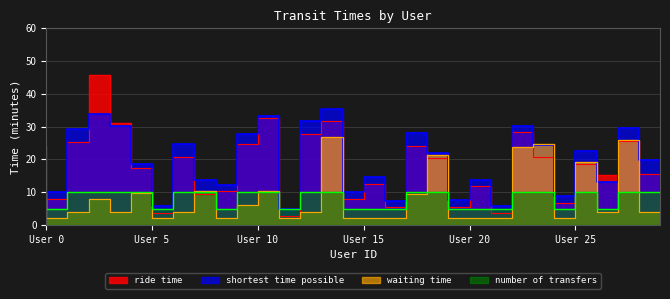

What is the sum of all number of transfers values?

240.0